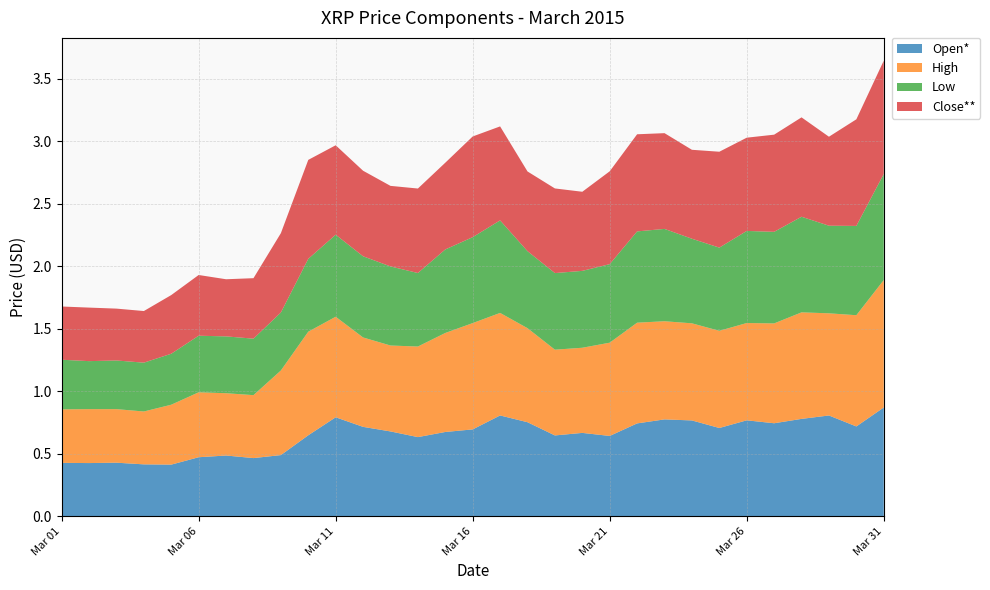

Reading right to left, extract all data points from this chart.

Open*: Mar 31=0.9	Mar 30=0.7	Mar 29=0.8	Mar 28=0.8	Mar 27=0.7	Mar 26=0.8	Mar 25=0.7	Mar 24=0.8	Mar 23=0.8	Mar 22=0.7	Mar 21=0.6	Mar 20=0.7	Mar 19=0.6	Mar 18=0.8	Mar 17=0.8	Mar 16=0.7	Mar 15=0.7	Mar 14=0.6	Mar 13=0.7	Mar 12=0.7	Mar 11=0.8	Mar 10=0.6	Mar 09=0.5	Mar 08=0.5	Mar 07=0.5	Mar 06=0.5	Mar 05=0.4	Mar 04=0.4	Mar 03=0.4	Mar 02=0.4	Mar 01=0.4
High: Mar 31=1.0	Mar 30=0.9	Mar 29=0.8	Mar 28=0.9	Mar 27=0.8	Mar 26=0.8	Mar 25=0.8	Mar 24=0.8	Mar 23=0.8	Mar 22=0.8	Mar 21=0.7	Mar 20=0.7	Mar 19=0.7	Mar 18=0.8	Mar 17=0.8	Mar 16=0.9	Mar 15=0.8	Mar 14=0.7	Mar 13=0.7	Mar 12=0.7	Mar 11=0.8	Mar 10=0.8	Mar 09=0.7	Mar 08=0.5	Mar 07=0.5	Mar 06=0.5	Mar 05=0.5	Mar 04=0.4	Mar 03=0.4	Mar 02=0.4	Mar 01=0.4
Low: Mar 31=0.8	Mar 30=0.7	Mar 29=0.7	Mar 28=0.8	Mar 27=0.7	Mar 26=0.7	Mar 25=0.7	Mar 24=0.7	Mar 23=0.7	Mar 22=0.7	Mar 21=0.6	Mar 20=0.6	Mar 19=0.6	Mar 18=0.6	Mar 17=0.7	Mar 16=0.7	Mar 15=0.7	Mar 14=0.6	Mar 13=0.6	Mar 12=0.6	Mar 11=0.7	Mar 10=0.6	Mar 09=0.5	Mar 08=0.5	Mar 07=0.5	Mar 06=0.5	Mar 05=0.4	Mar 04=0.4	Mar 03=0.4	Mar 02=0.4	Mar 01=0.4
Close**: Mar 31=0.9	Mar 30=0.9	Mar 29=0.7	Mar 28=0.8	Mar 27=0.8	Mar 26=0.7	Mar 25=0.8	Mar 24=0.7	Mar 23=0.8	Mar 22=0.8	Mar 21=0.7	Mar 20=0.6	Mar 19=0.7	Mar 18=0.6	Mar 17=0.8	Mar 16=0.8	Mar 15=0.7	Mar 14=0.7	Mar 13=0.6	Mar 12=0.7	Mar 11=0.7	Mar 10=0.8	Mar 09=0.6	Mar 08=0.5	Mar 07=0.5	Mar 06=0.5	Mar 05=0.5	Mar 04=0.4	Mar 03=0.4	Mar 02=0.4	Mar 01=0.4